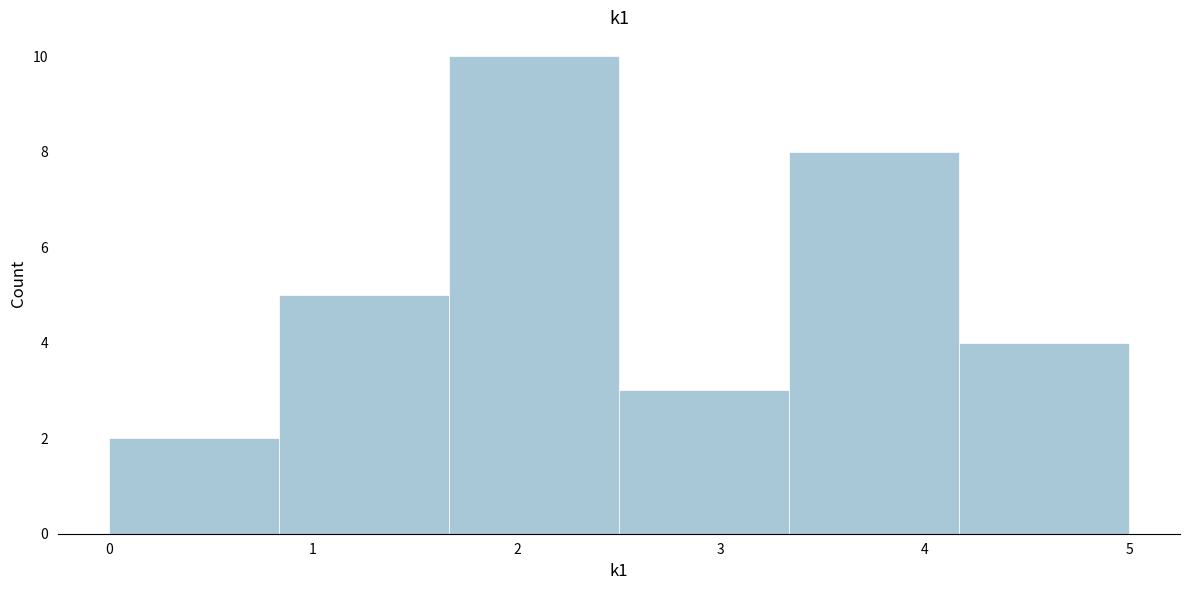

Which range on the x-axis has the tallest bar?

1.7 to 2.5